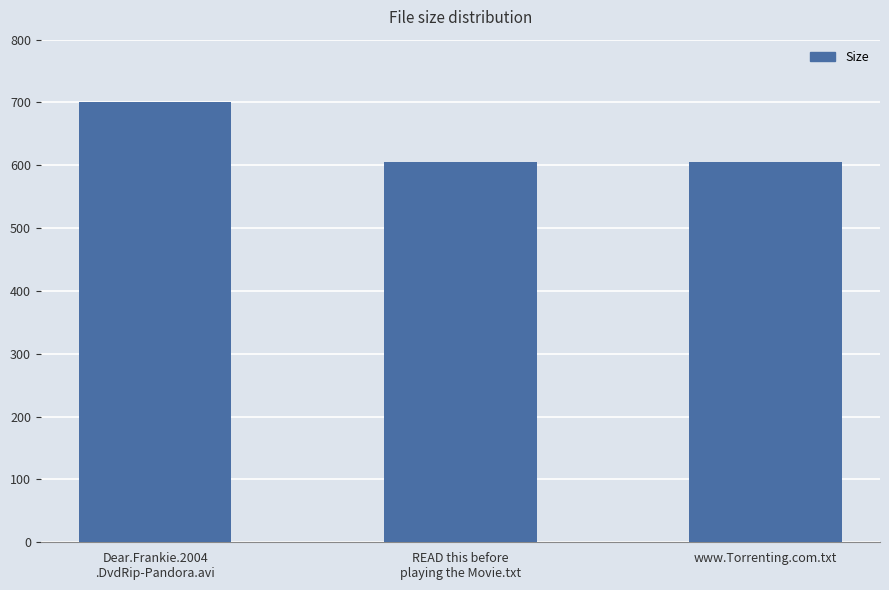

Does the chart contain stacked bars?

No